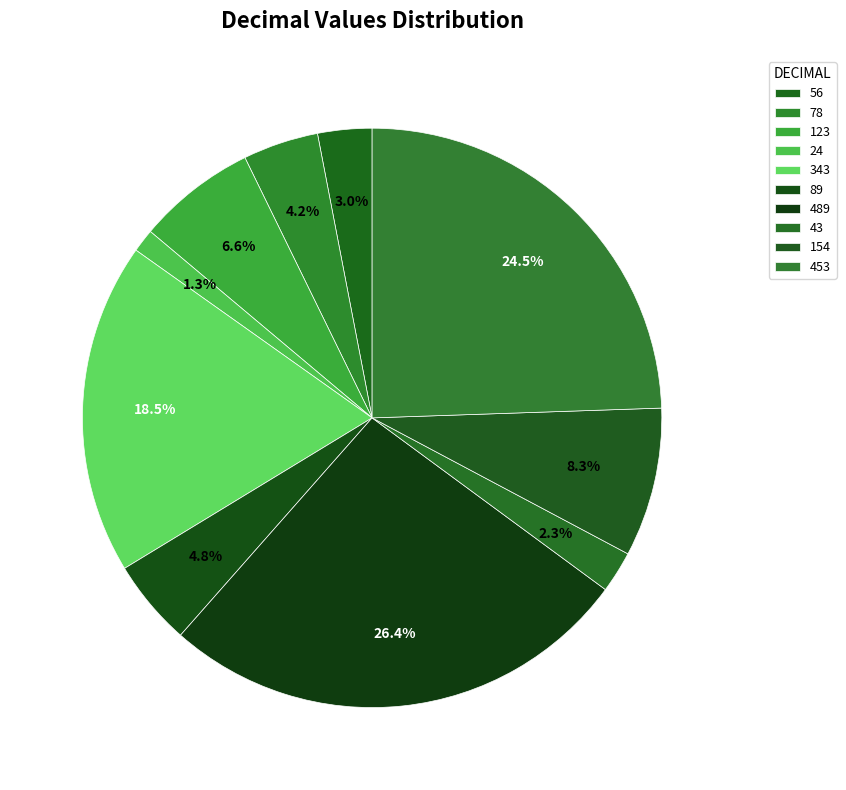

Approximately how many times larger is the value at 78 compared to 154?

0.5